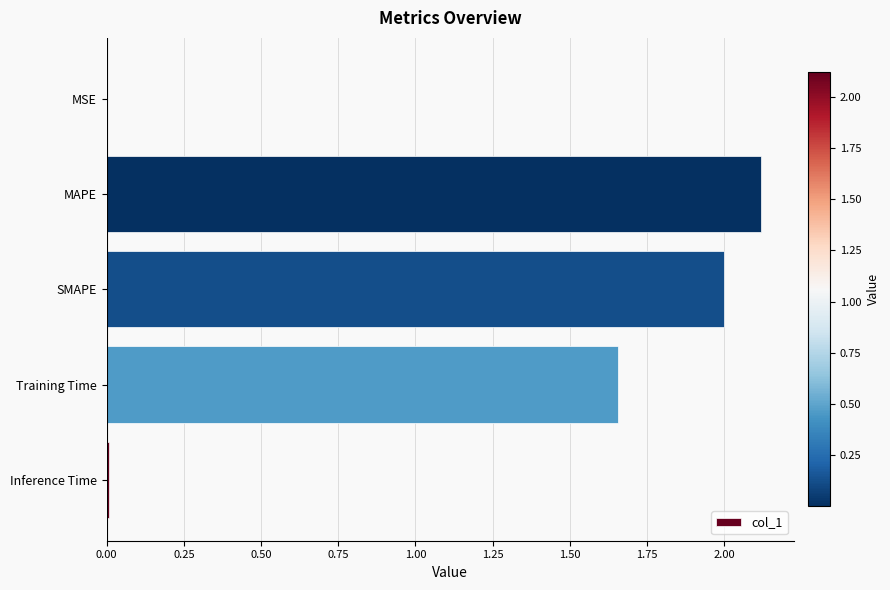

The chart shows a value of 0.0 at Inference Time. True or false?

True